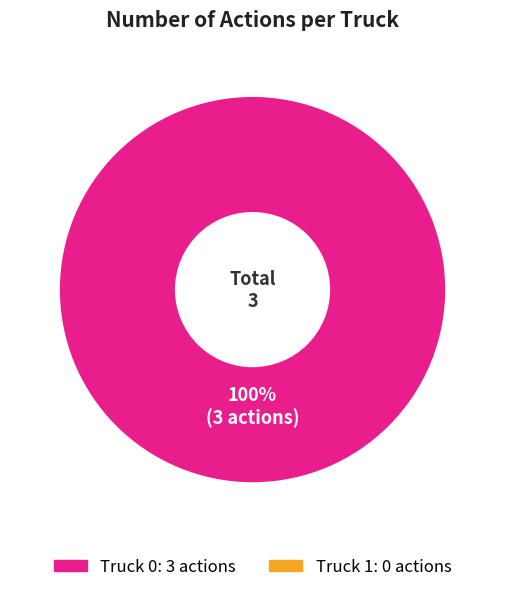

Is there a majority slice in this chart?

Yes